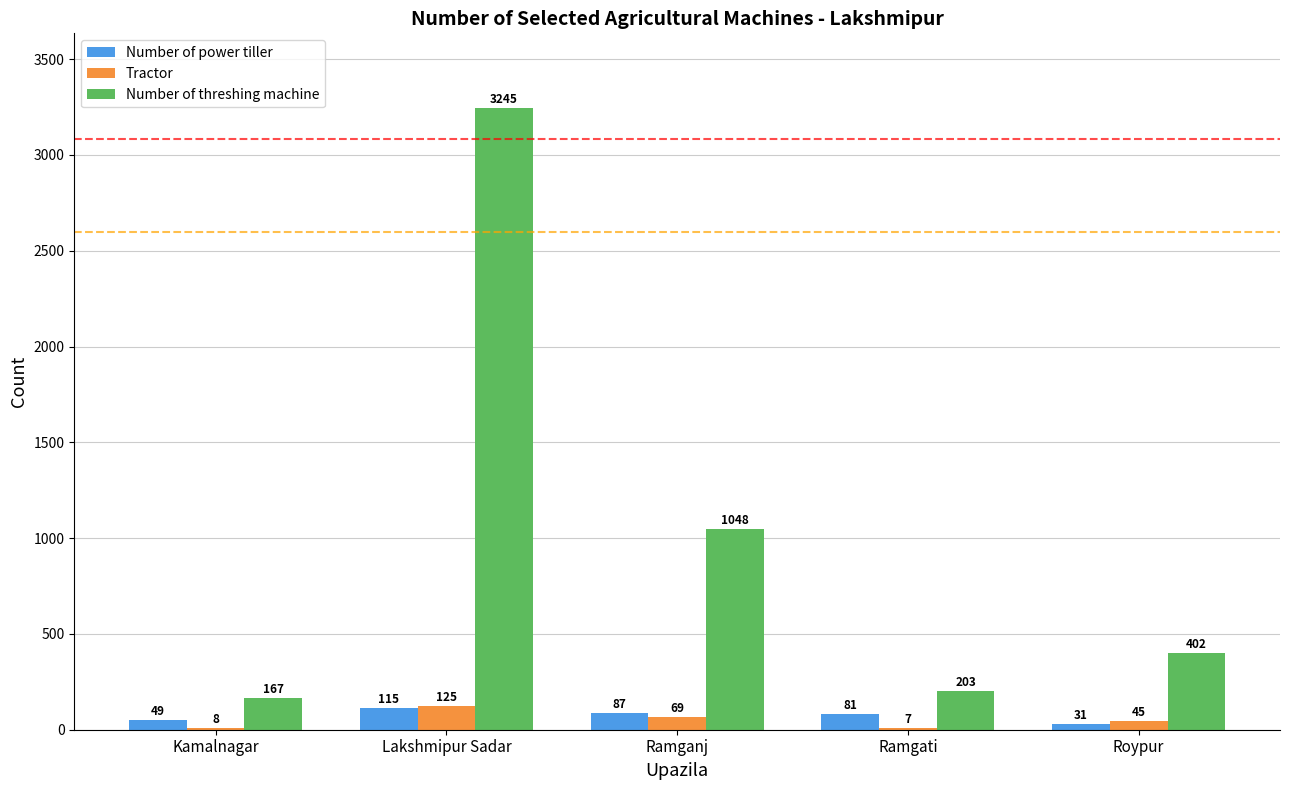

The value of Number of threshing machine at Lakshmipur Sadar is 5527. True or false?

False